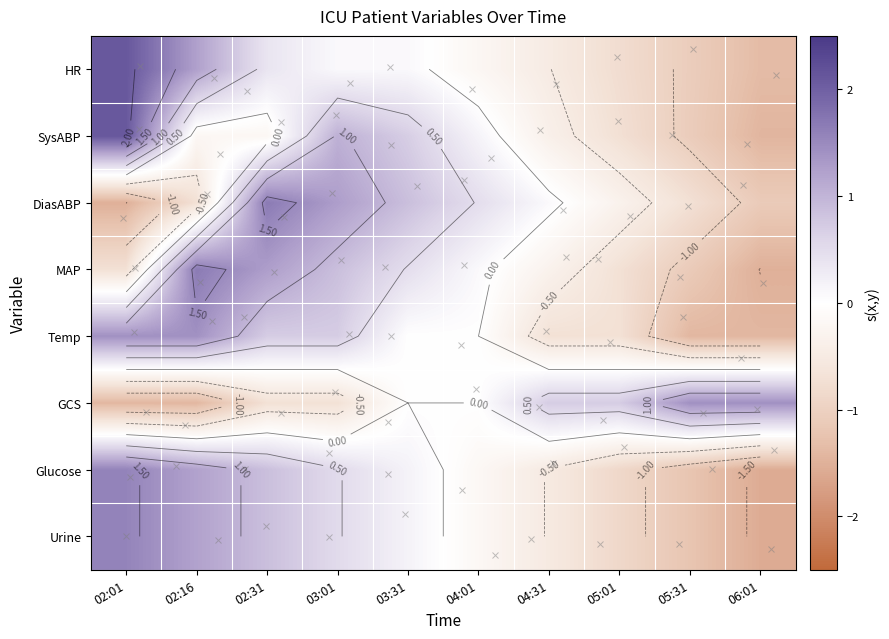

At how many categories does at least one series exceed 0?

10